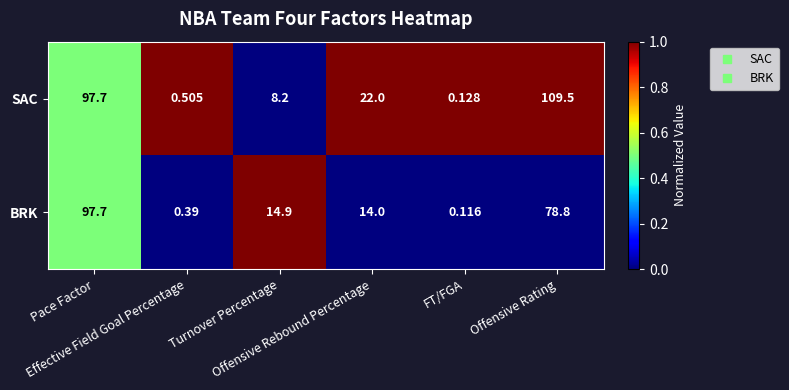

List the series in order of their peak value, lowest first.

BRK, SAC